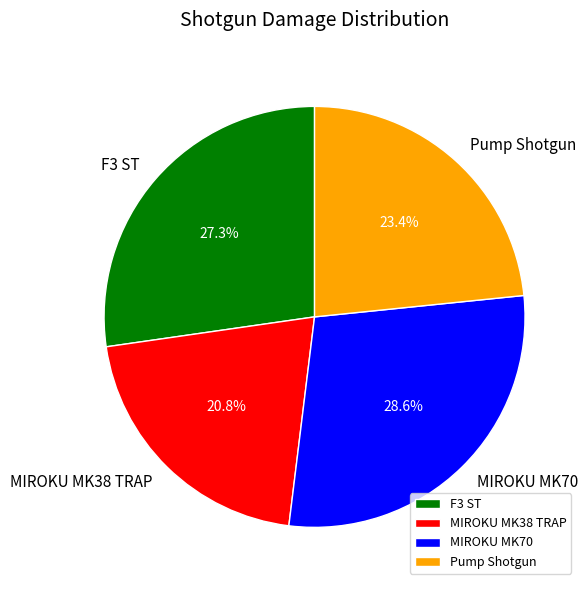

The Pump Shotgun slice represents 23% of the pie. True or false?

True